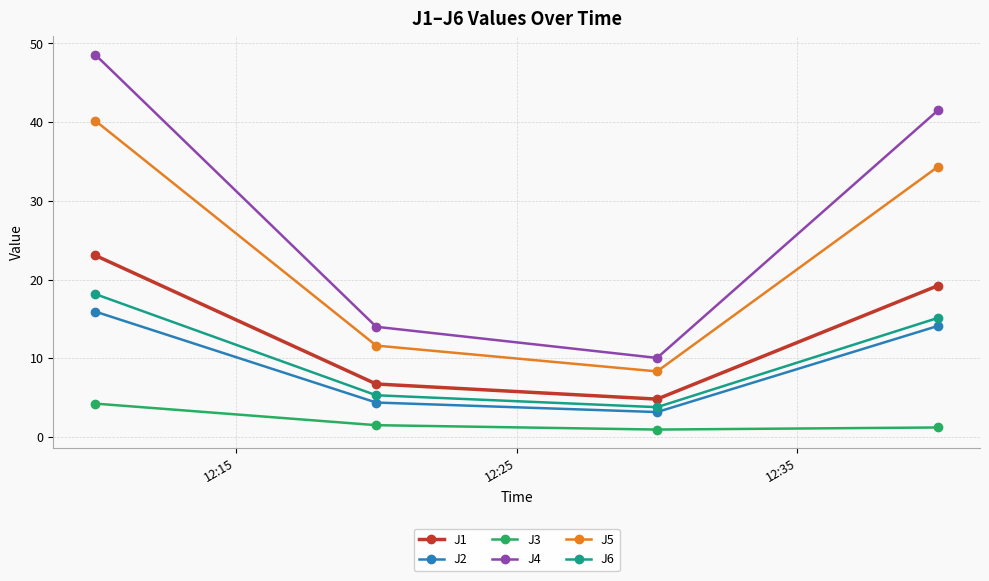

Which series has the largest range (max minus min)?

J4